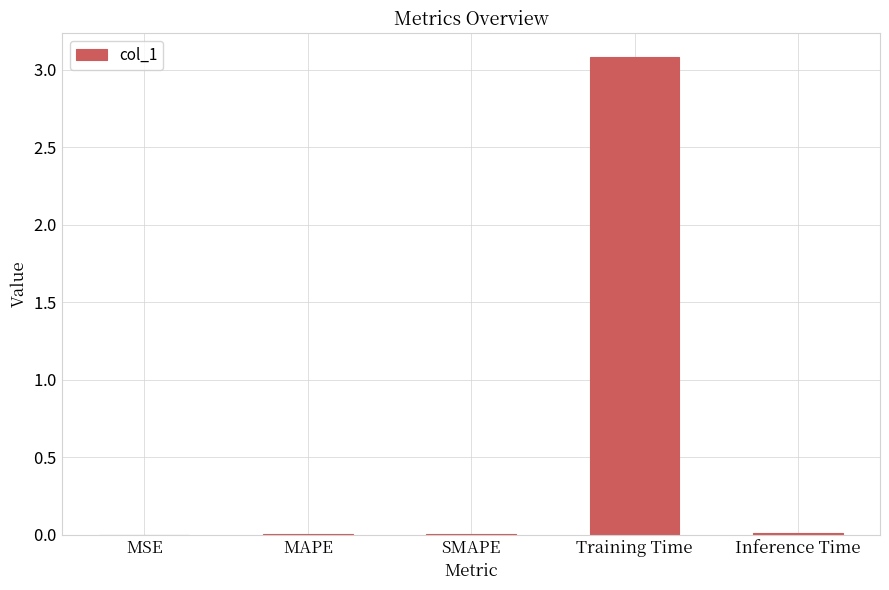

Reading right to left, list all the values displayed in this chart.

0.0	3.1	0.0	0.0	0.0